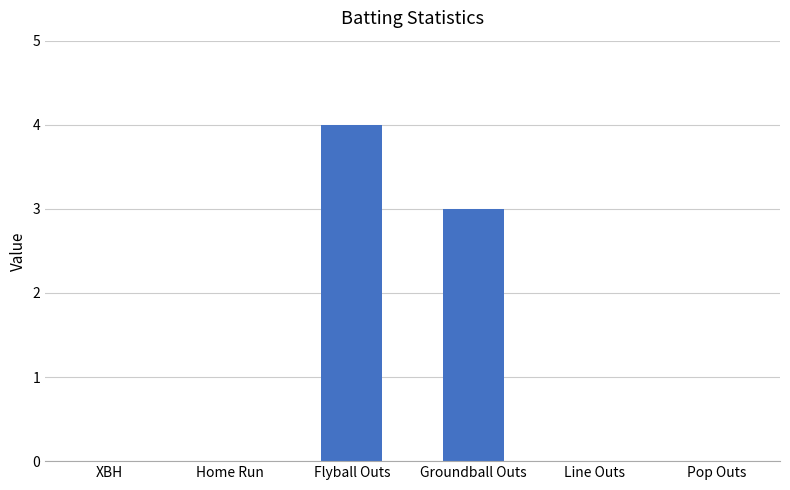

What is the greatest value displayed?

4